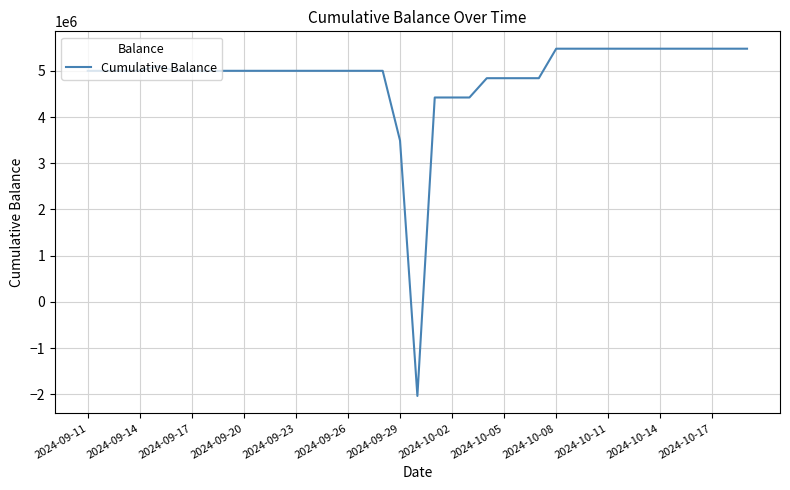

What is the minimum value shown in the chart?

-2036490.5